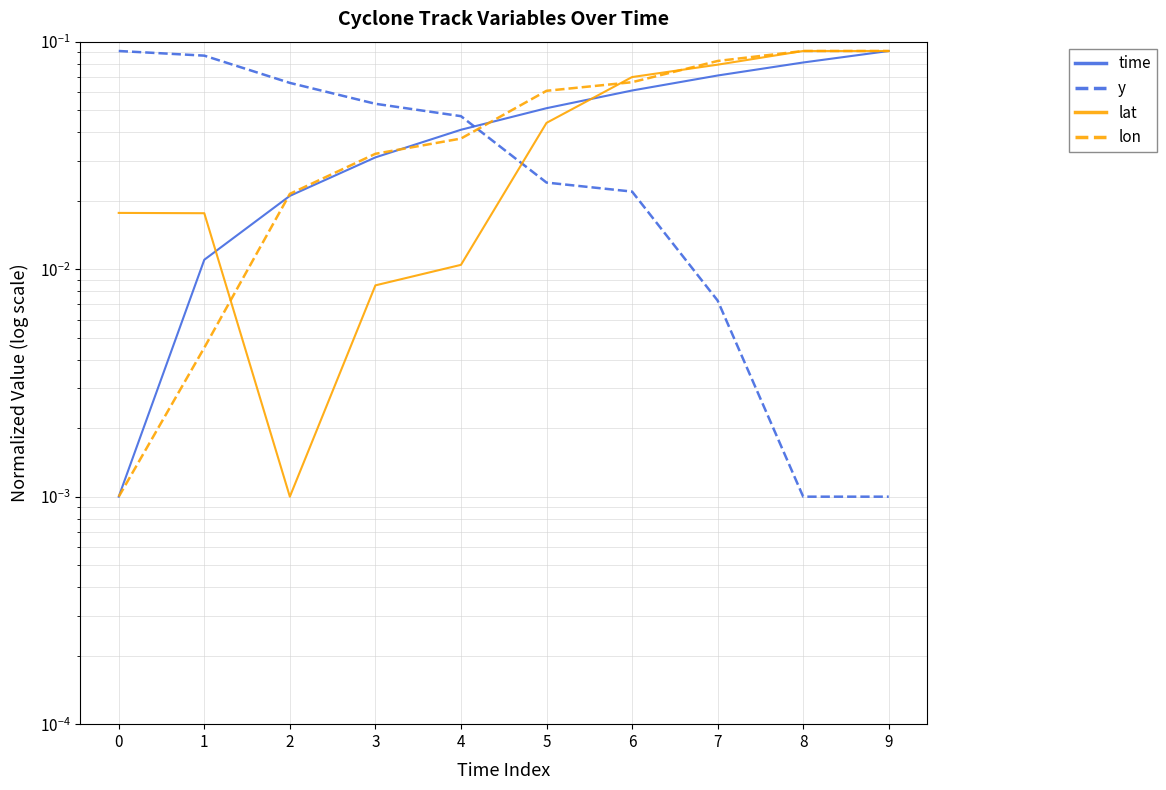

At which category does lat reach its first local valley?

2